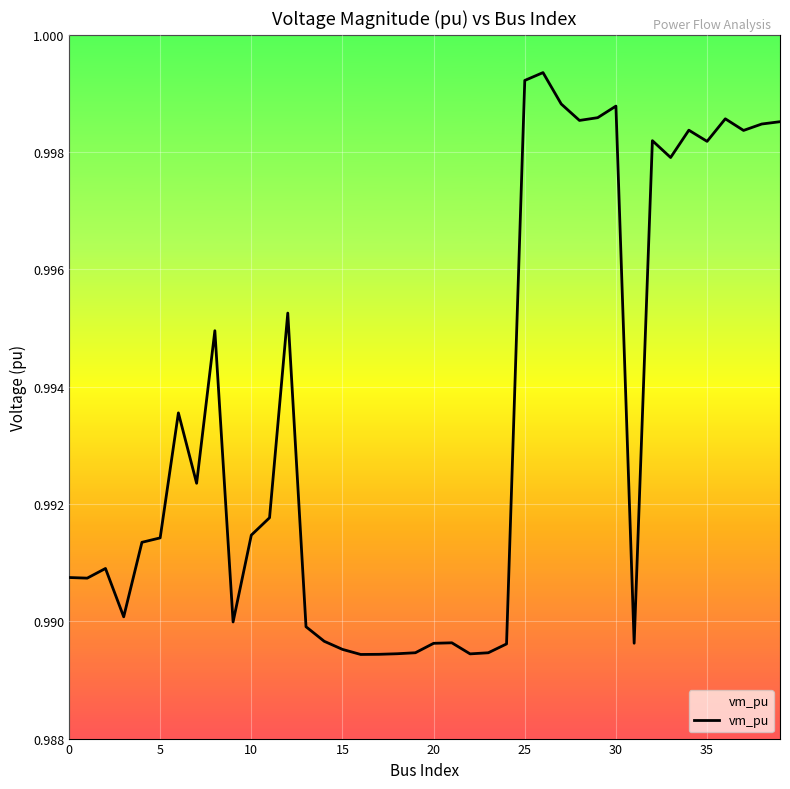

What is the label of the 31st point from the right?

9